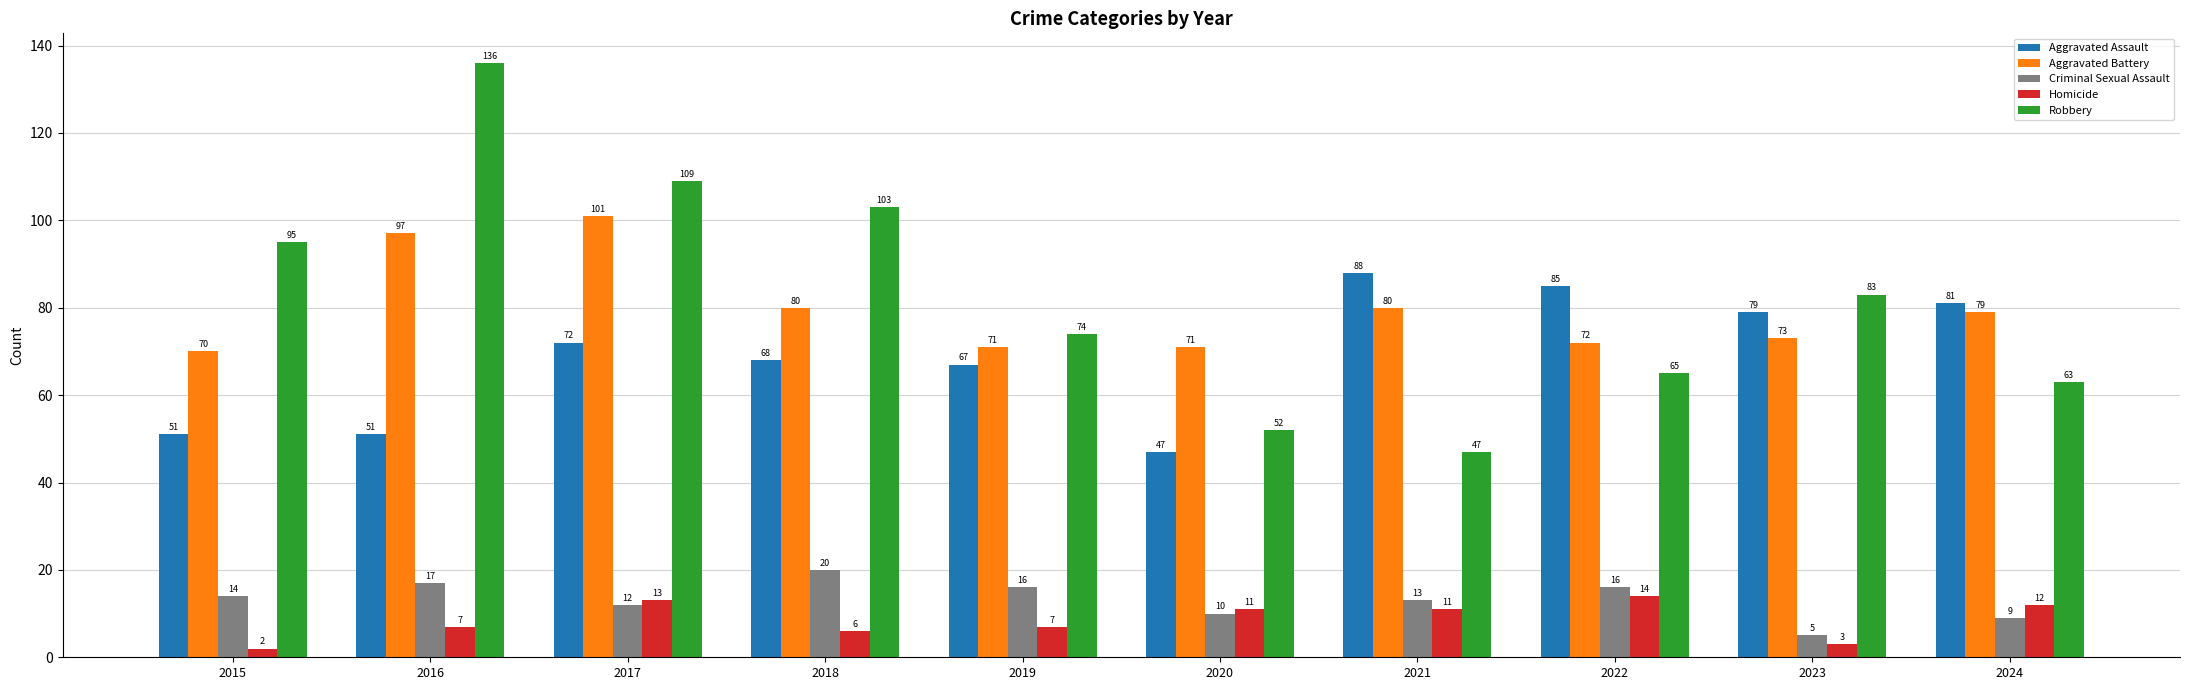

What are all the series names shown in the legend?

Aggravated Assault, Aggravated Battery, Criminal Sexual Assault, Homicide, Robbery